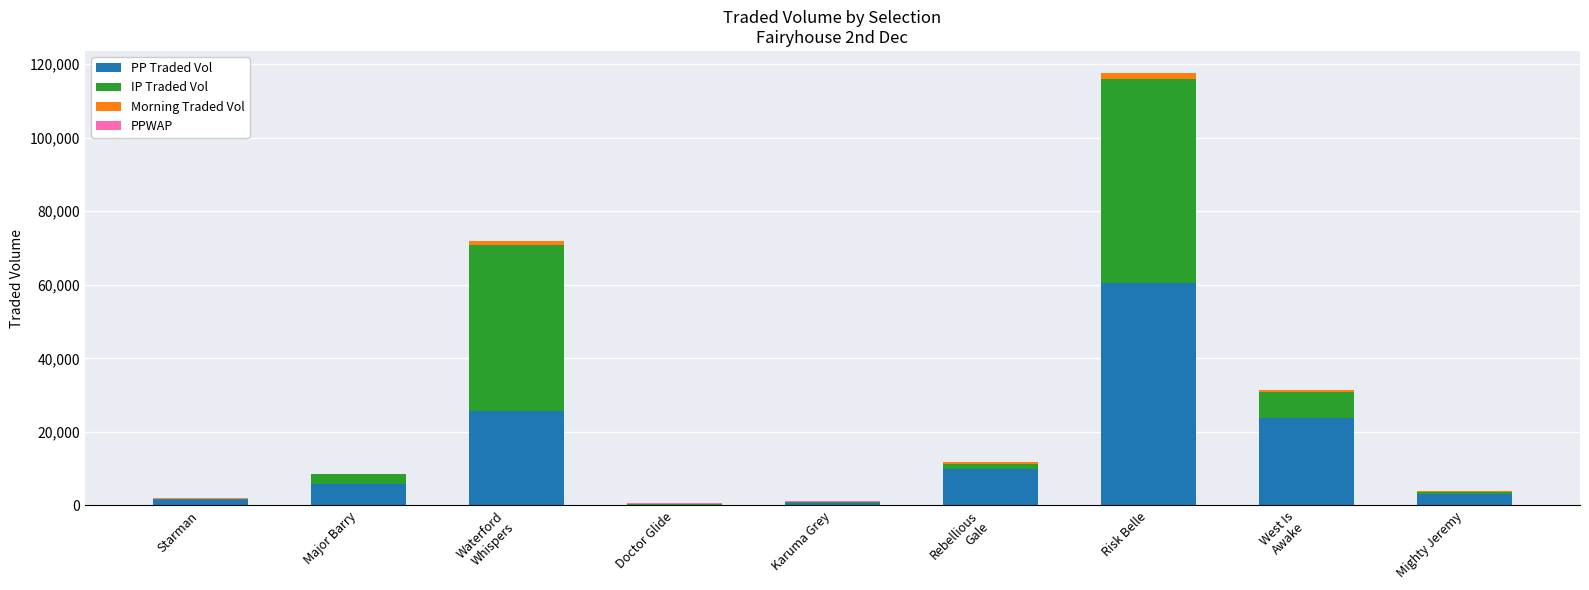

Are the bars horizontal?

No